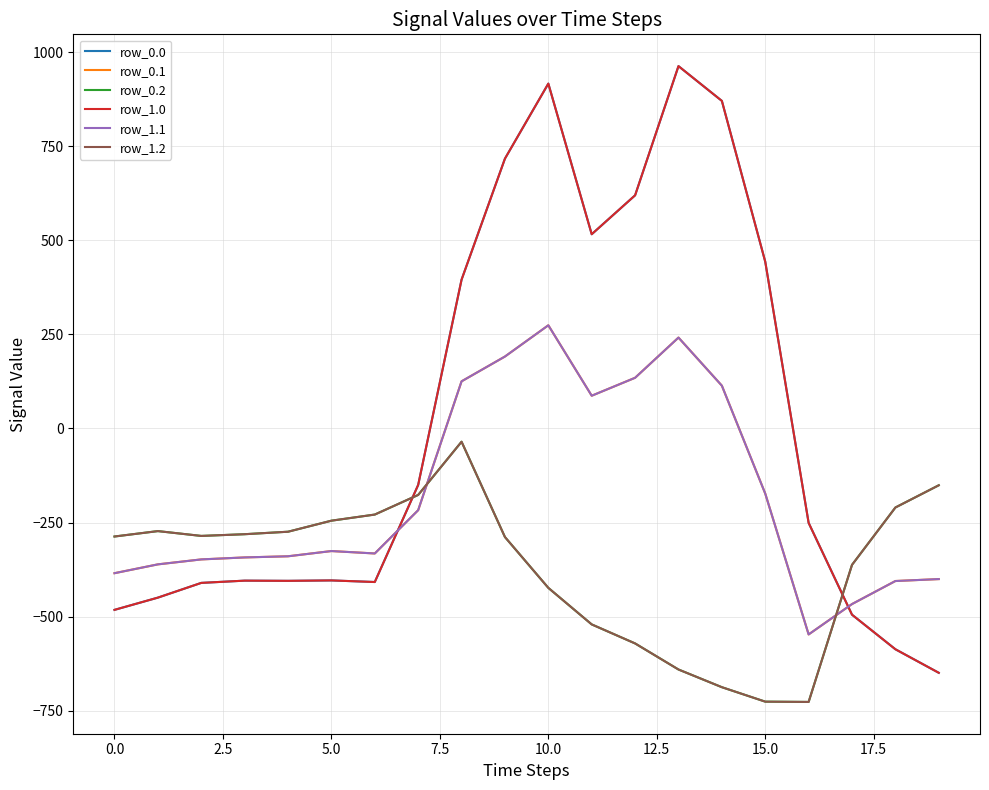

Which series ends up on top after the final intersection of row_1.2 and row_0.1?

row_1.2